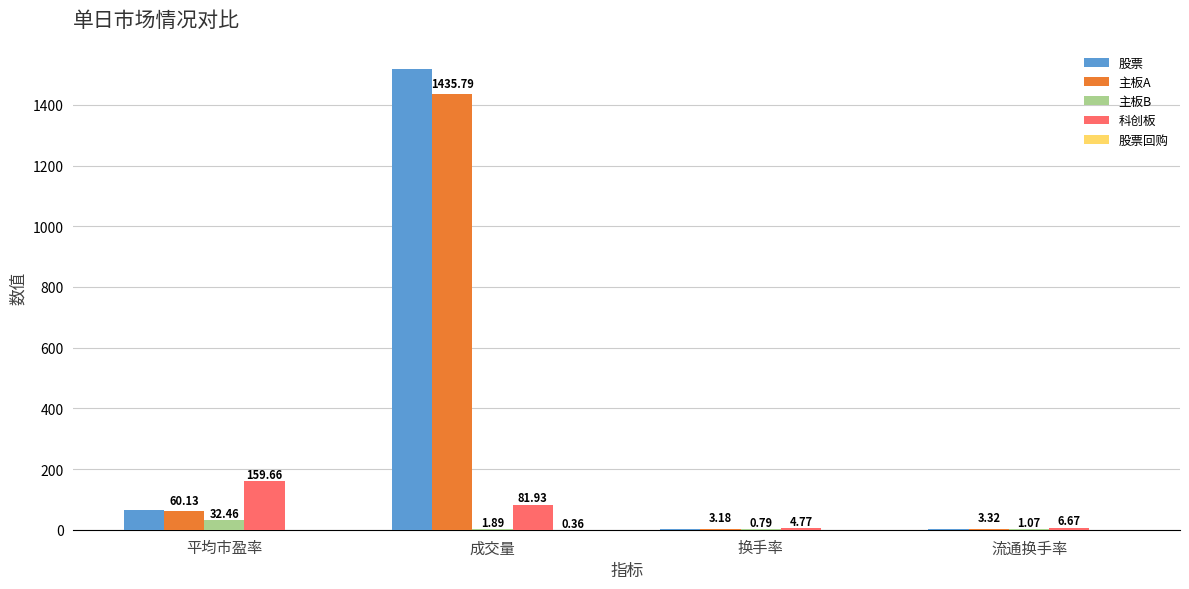

What is the sum of all 主板A values?

1502.4